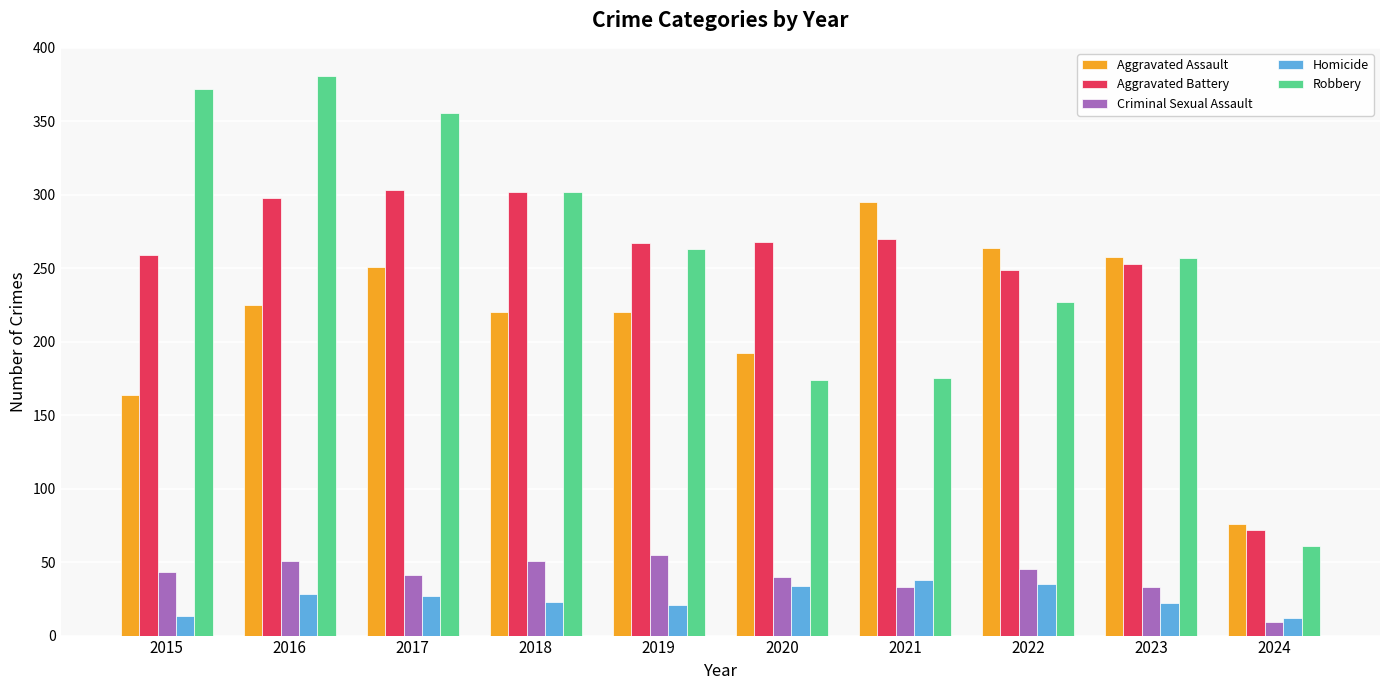

True or false: Criminal Sexual Assault has a value of 55 at 2019.

True